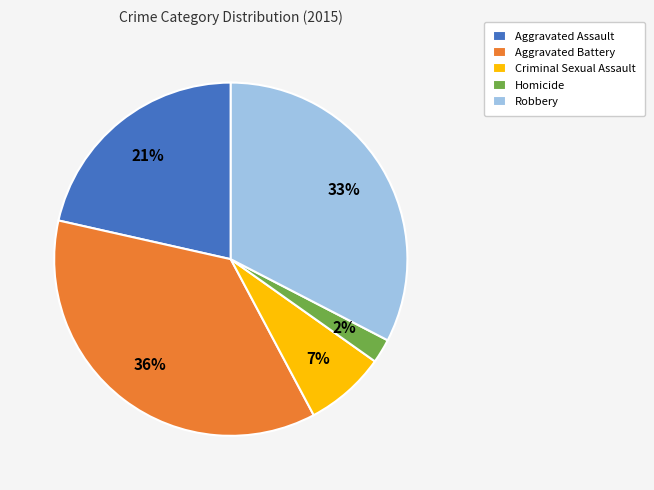

Rank the categories by value from highest to lowest.

Aggravated Battery, Robbery, Aggravated Assault, Criminal Sexual Assault, Homicide